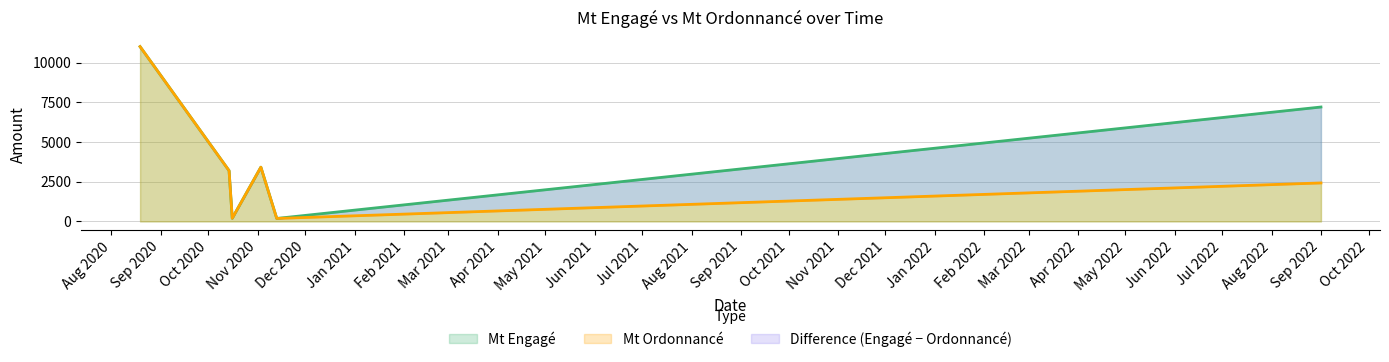

Rank the series by their average value, from highest to lowest.

Mt Engagé, Mt Ordonnancé